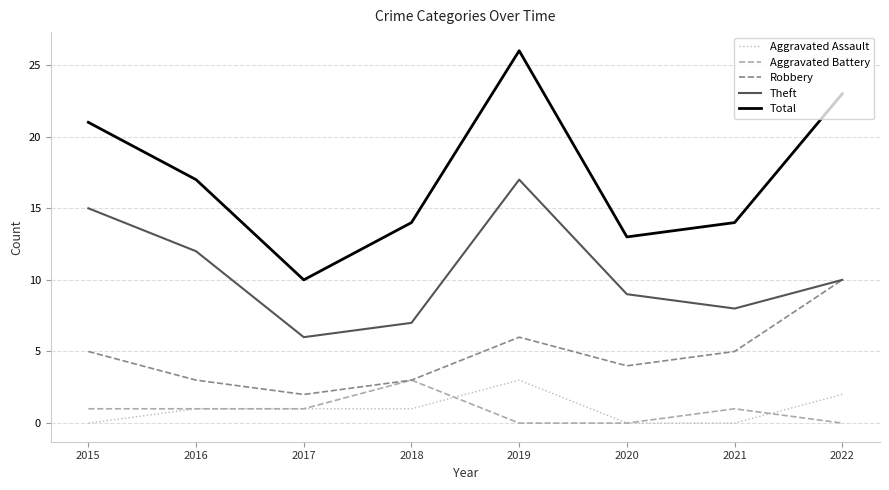

At how many categories does at least one series exceed 7?

8